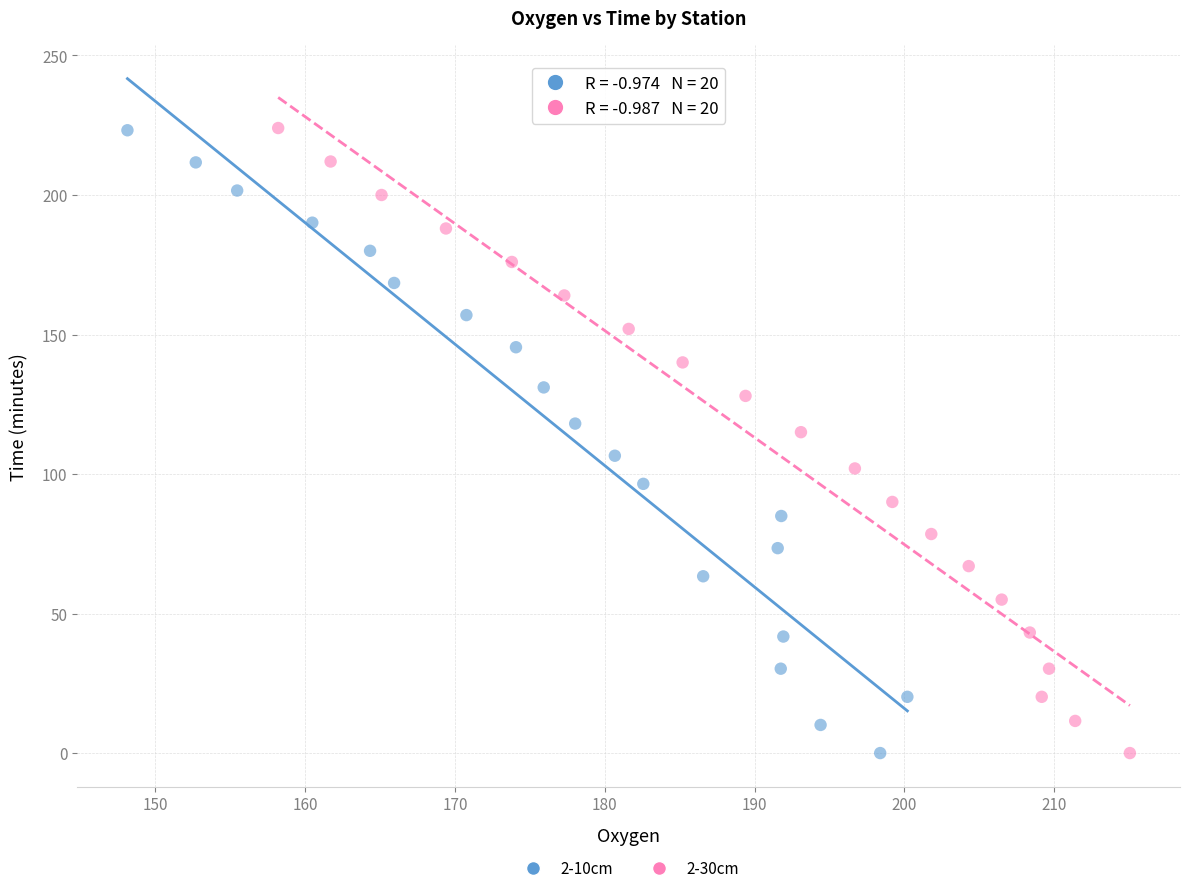

Which series has the widest spread of Y values?

2-30cm